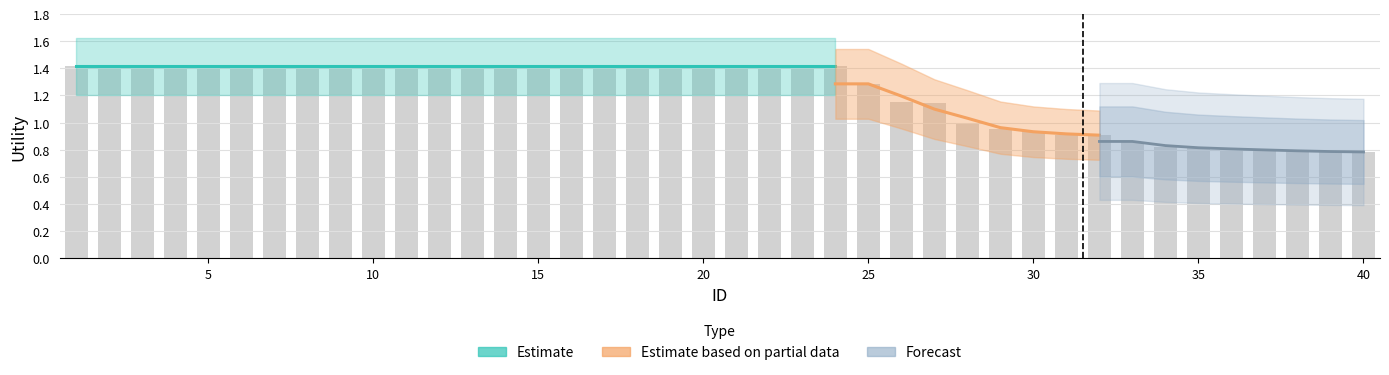

Between 18 and 7, which is larger?

18